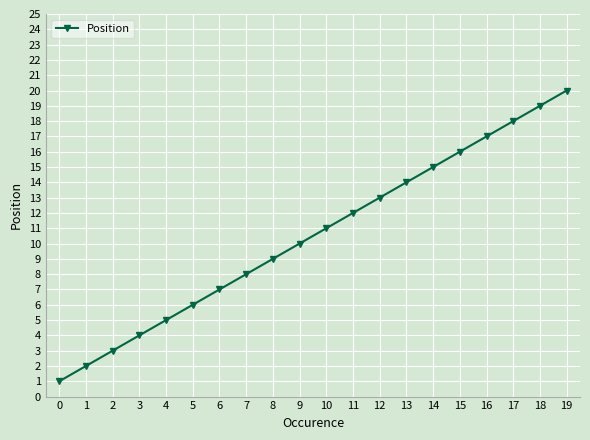

What is the difference between the maximum and second lowest values?

18